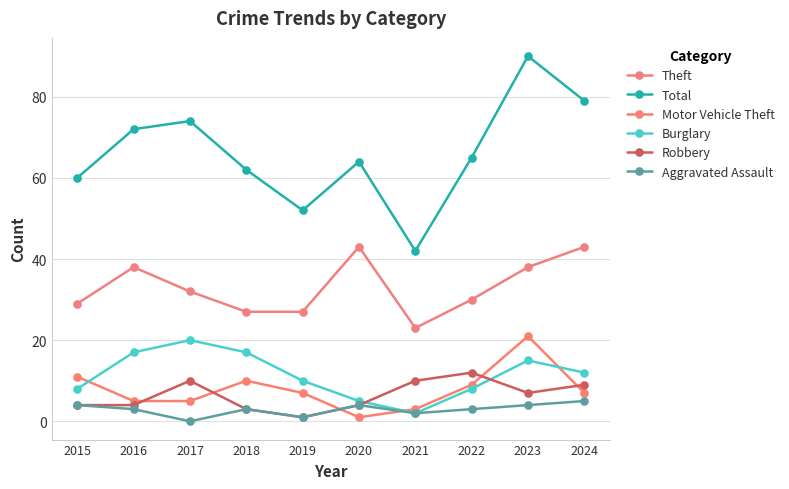

Rank the series by their maximum value, from lowest to highest.

Aggravated Assault, Robbery, Burglary, Motor Vehicle Theft, Theft, Total